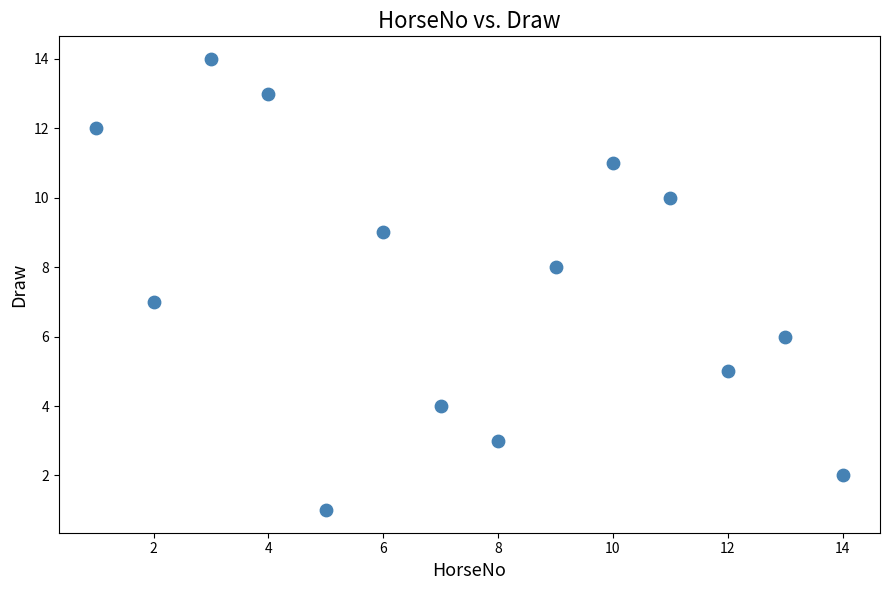

What is the range of X values (max minus min)?

13